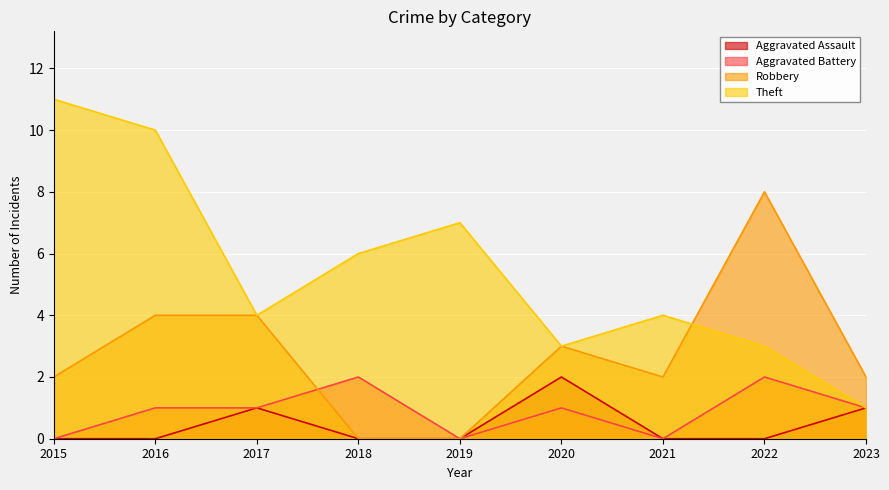

Which series has the largest total across all categories?

Theft